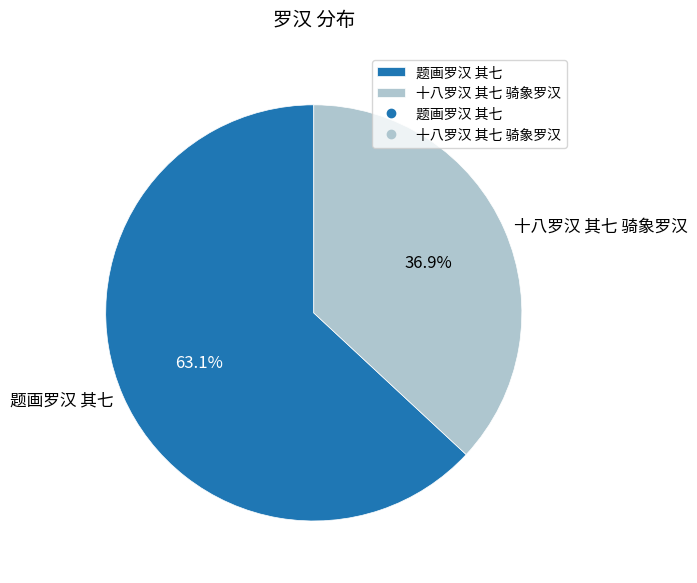

Which category has the smallest portion of the pie?

十八罗汉 其七 骑象罗汉